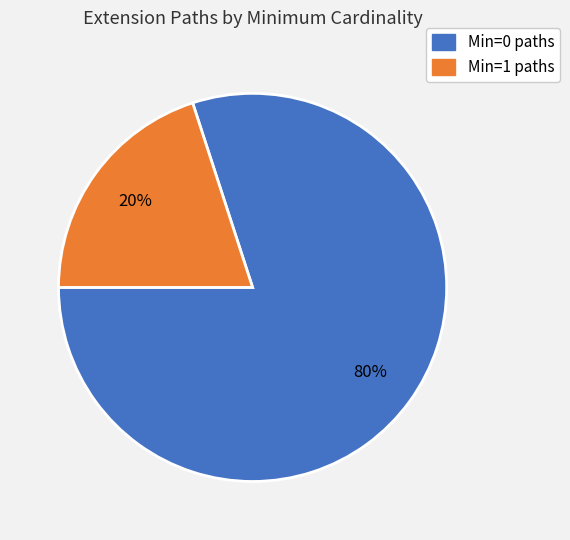

To the nearest percent, what percentage of the pie is Min=1 paths?

20%